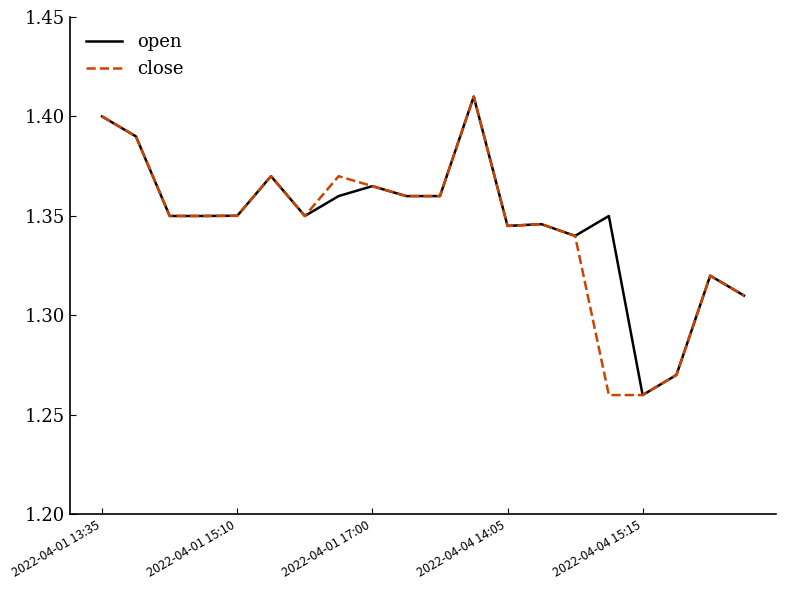

Where is open nearest to the value 1?

2022-04-04 15:15